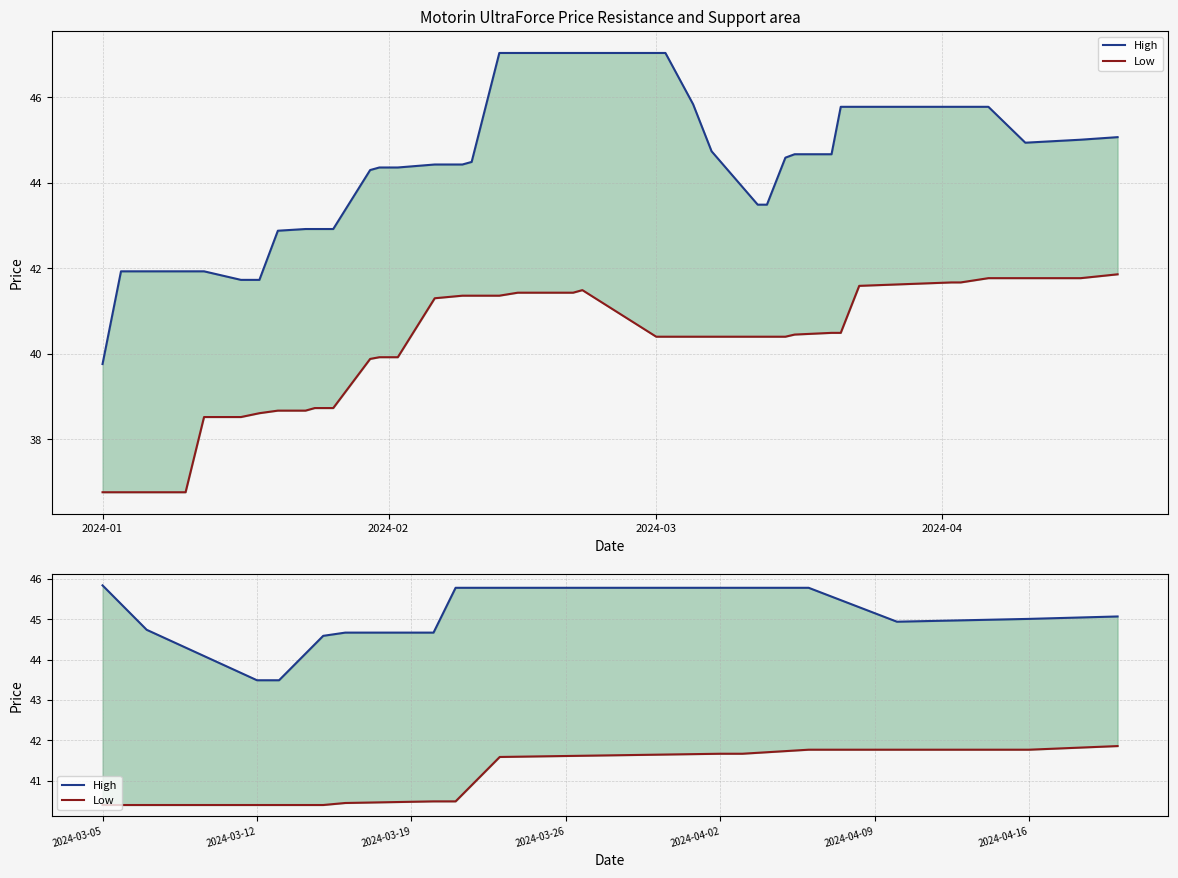

Reading left to right, transcribe all the data shown in this chart.

High: 45.8	44.7	43.5	43.5	44.6	44.7	44.7	45.8	45.8	45.8	45.8	45.8	44.9	45.0	45.1
Low: 40.4	40.4	40.4	40.4	40.4	40.5	40.5	40.5	41.6	41.7	41.7	41.8	41.8	41.8	41.9